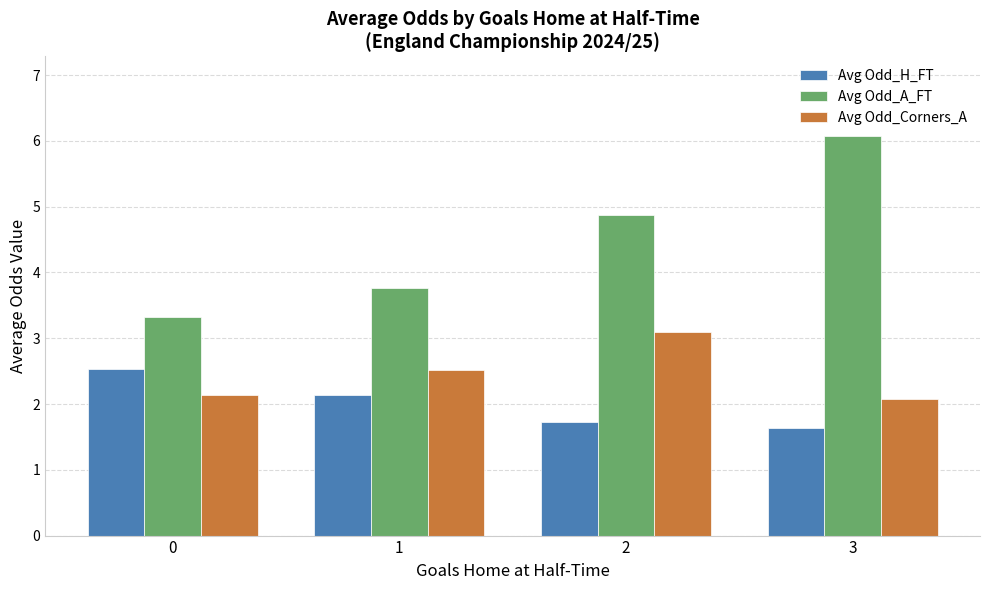

The value of Avg Odd_A_FT at 1 is 2.0. True or false?

False